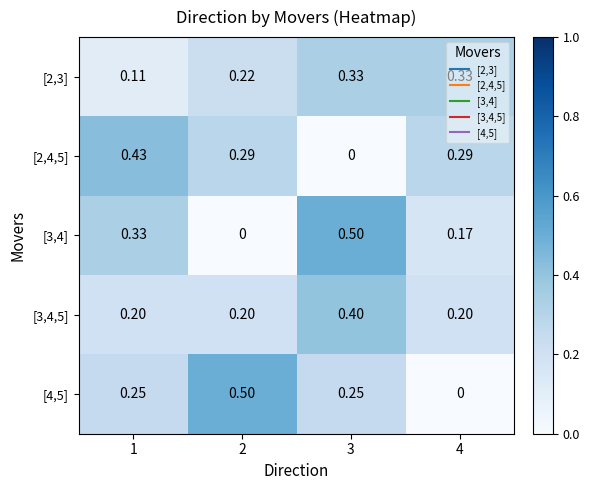

Is the value of [2,3] at 1 greater than the value of [2,4,5] at 2?

No